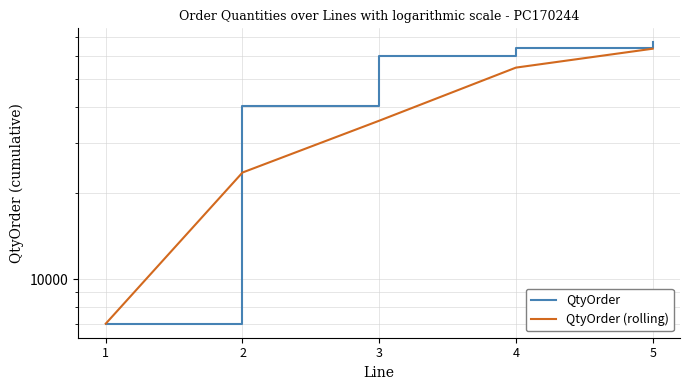

True or false: QtyOrder and QtyOrder (rolling) intersect in this chart.

False